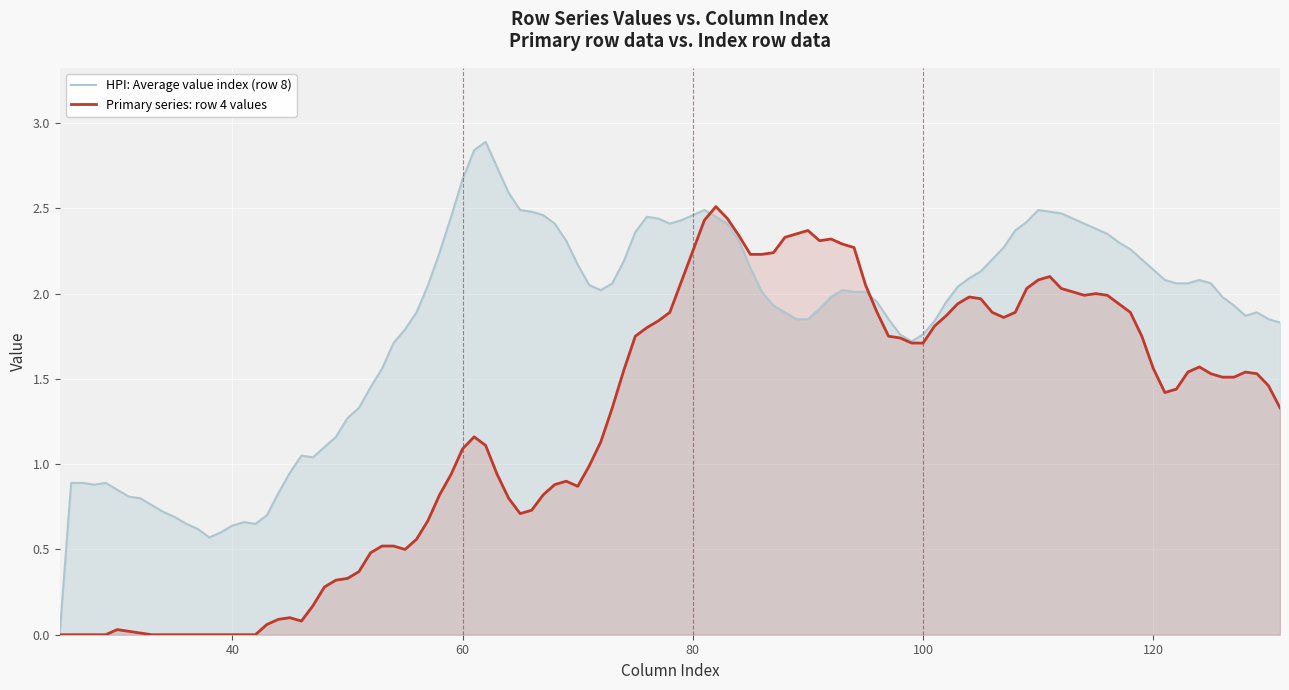

Which series has the largest total across all categories?

HPI: Average value index (row 8)